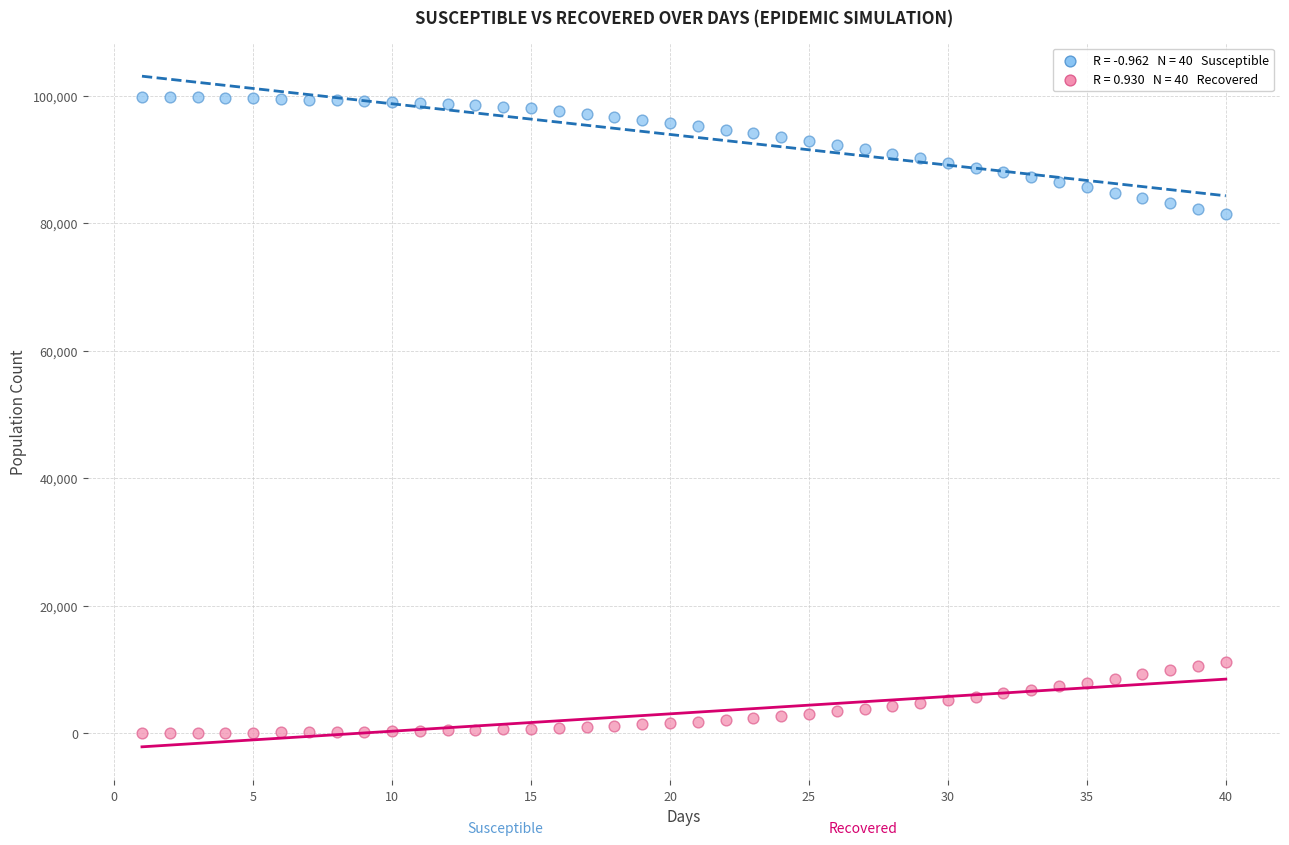

Across all data points, what is the range of Y values (max minus min)?

99830